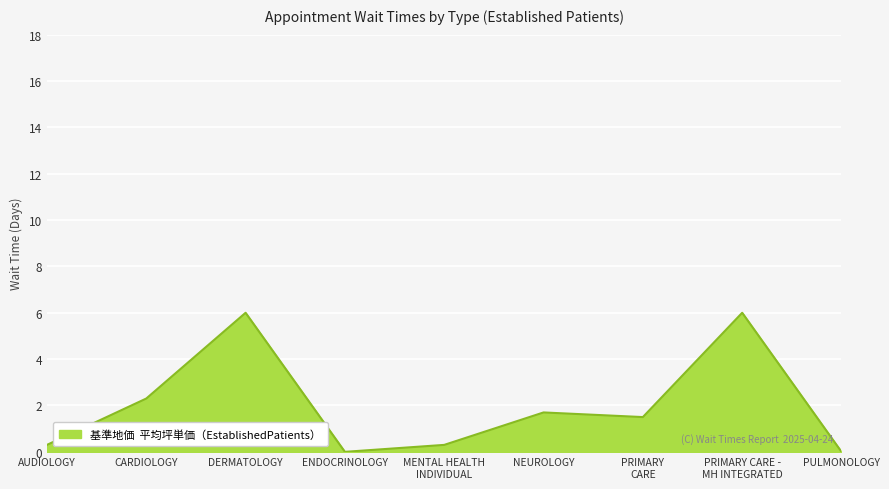

At which label does the data first exceed 1?

CARDIOLOGY